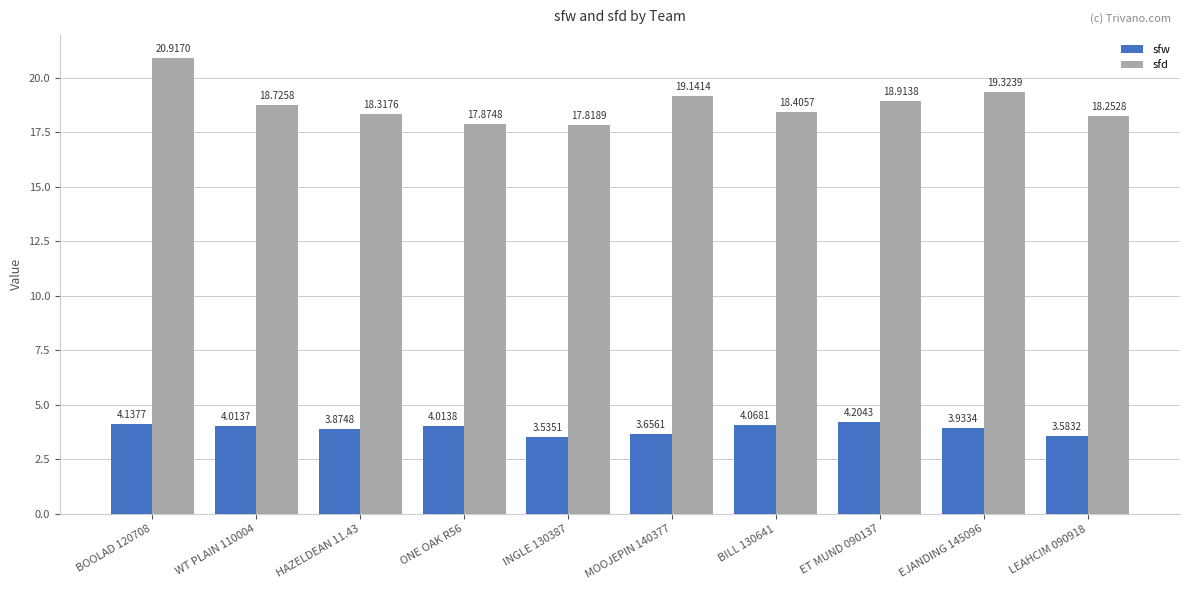

At INGLE 130387, list the series in order from largest to smallest.

sfd, sfw